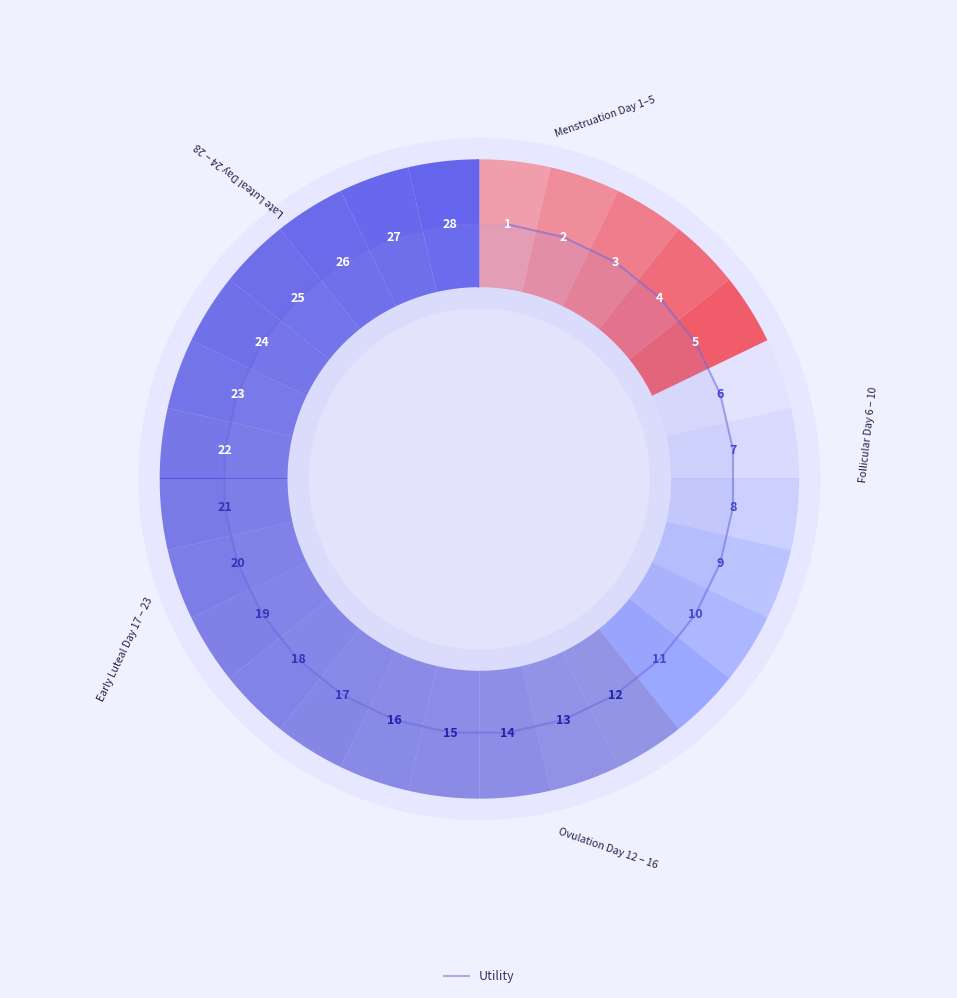

How many series are shown in this chart?

1